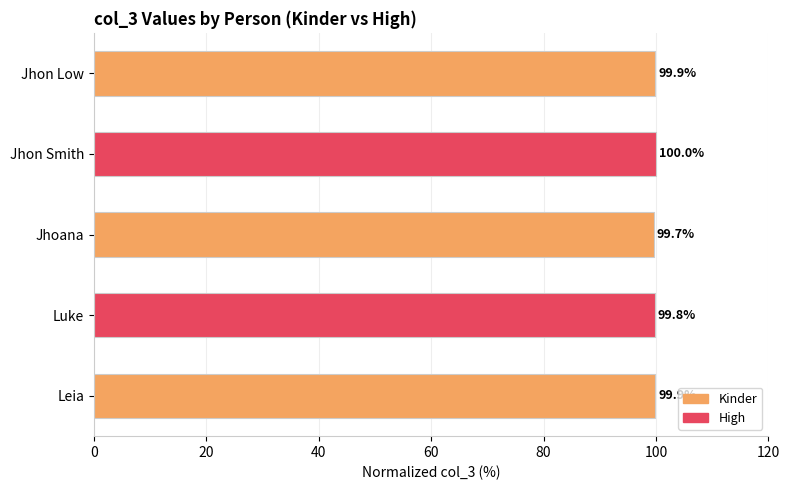

Which has a higher value, Jhon Smith or Luke?

Jhon Smith